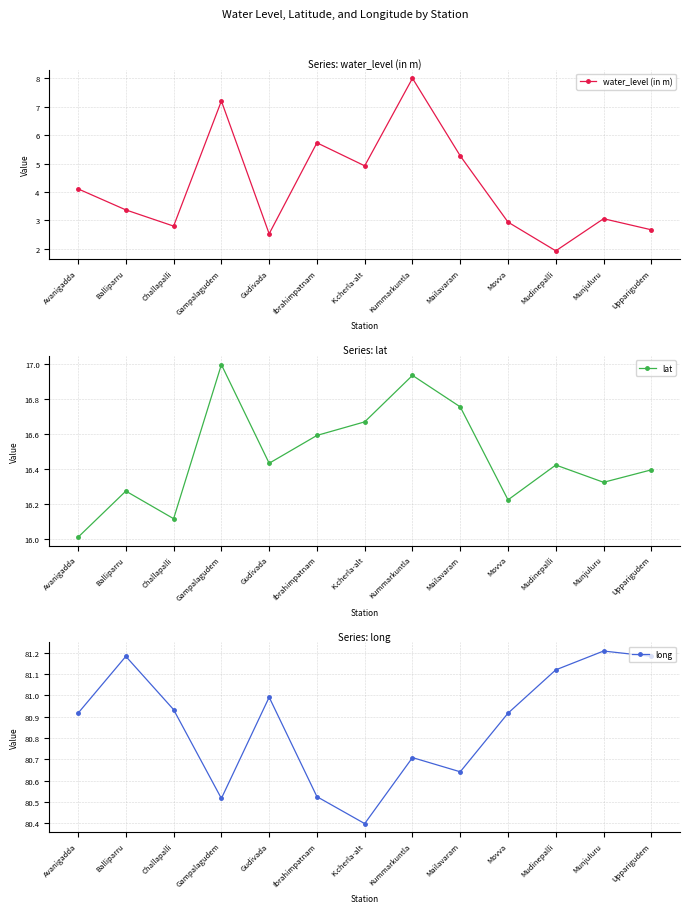

Is this an area chart (filled region under the line)?

No